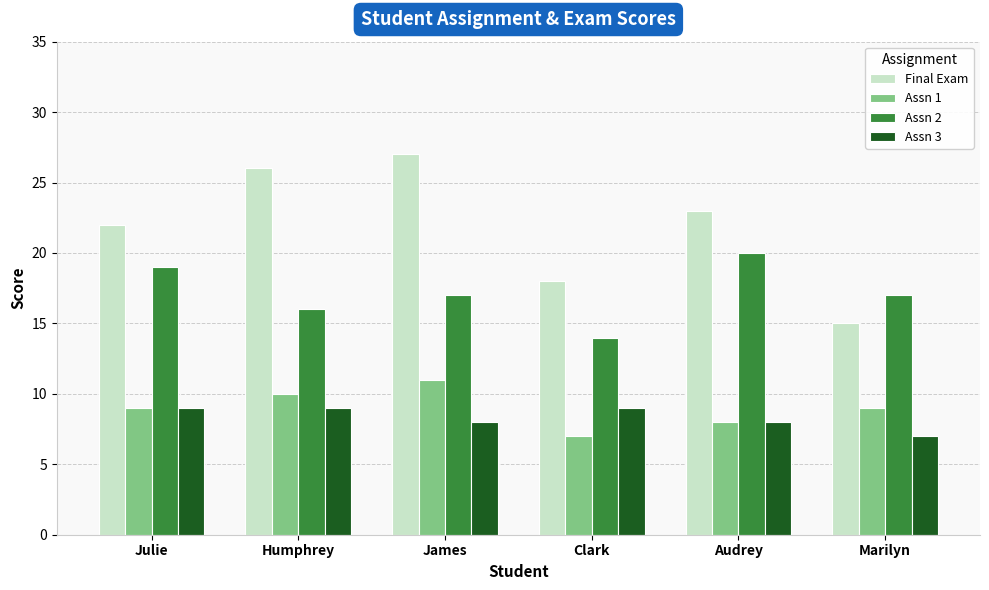

What is the maximum value shown in the chart?

27